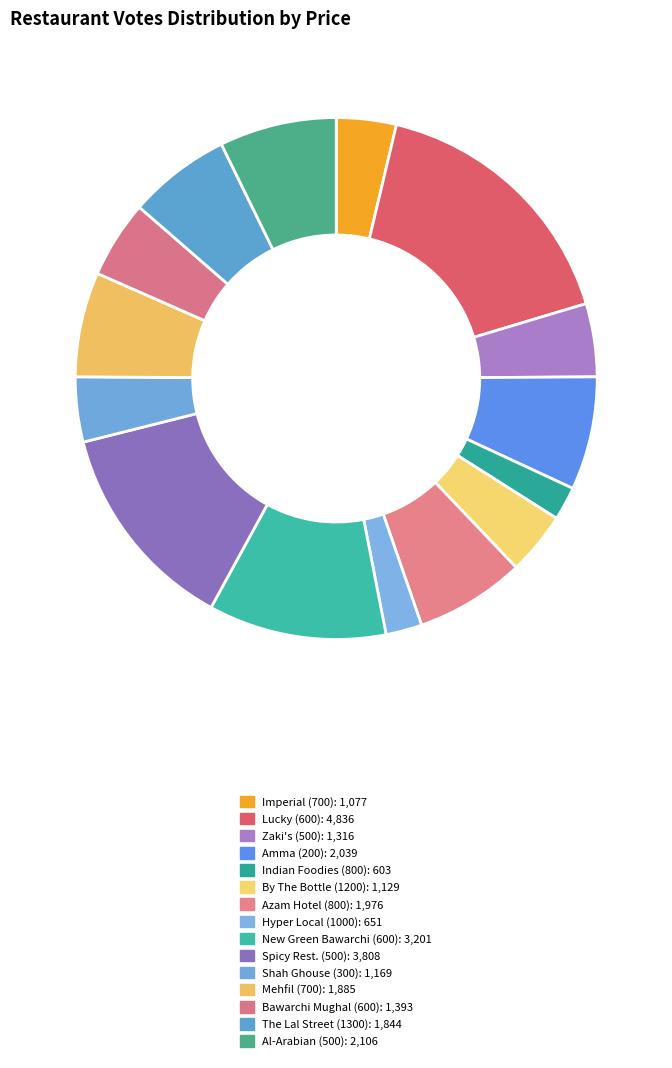

To the nearest percent, what is the average slice percentage?

7%